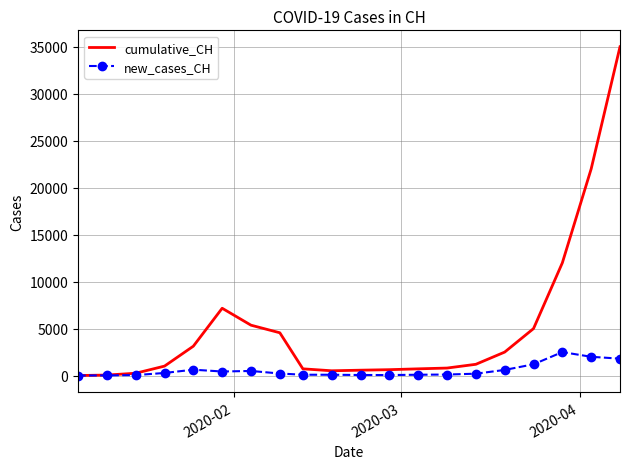

Which series has the largest range (max minus min)?

cumulative_CH